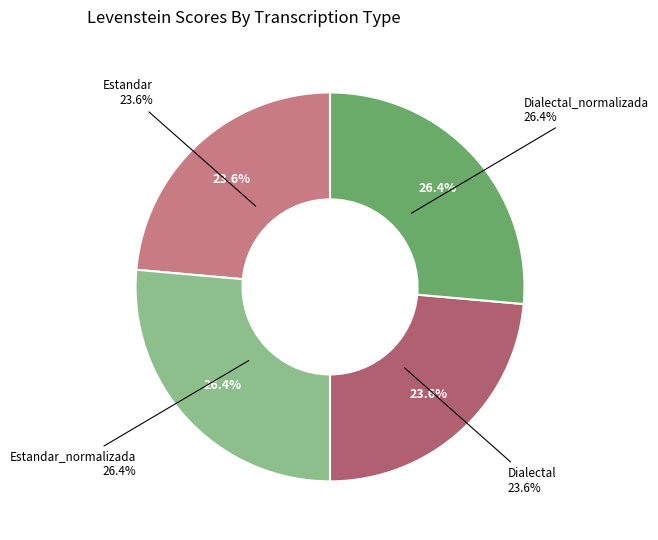

True or false: Estandar_normalizada accounts for 39% of the total.

False